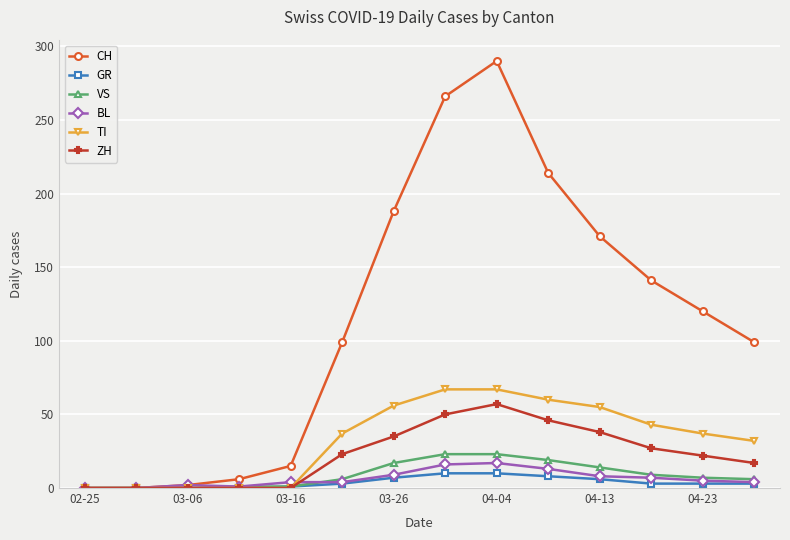

Which series has the widest spread of values?

CH